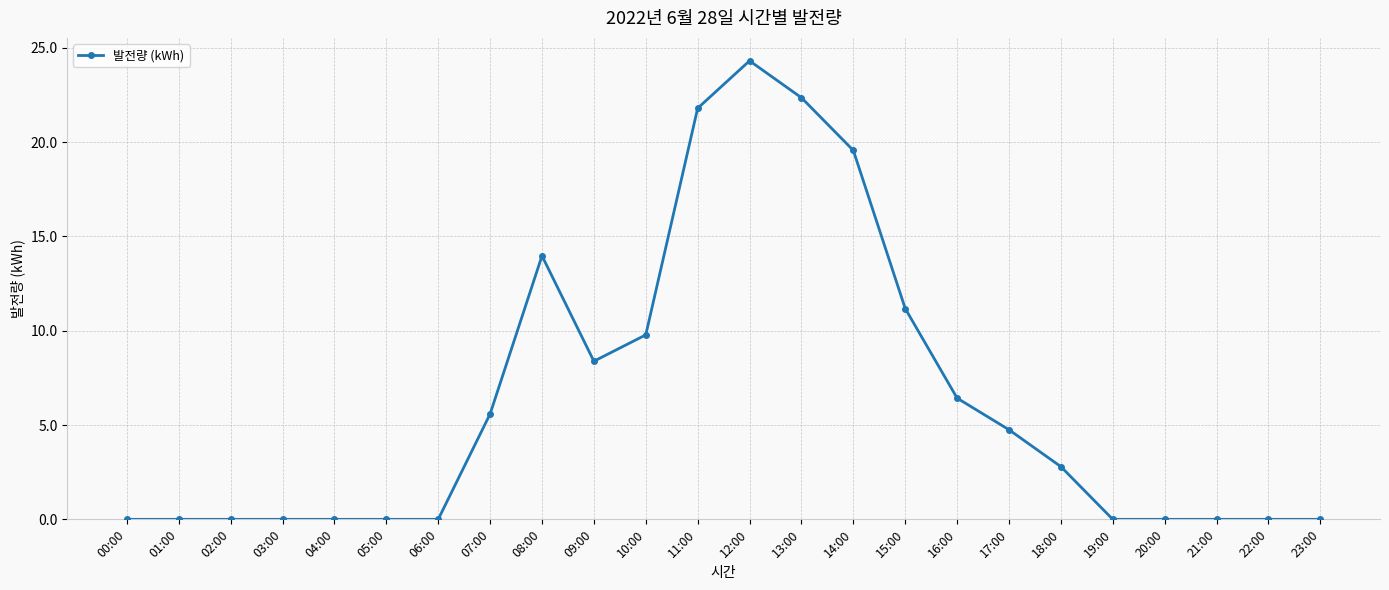

At which label does the data first exceed 2?

07:00